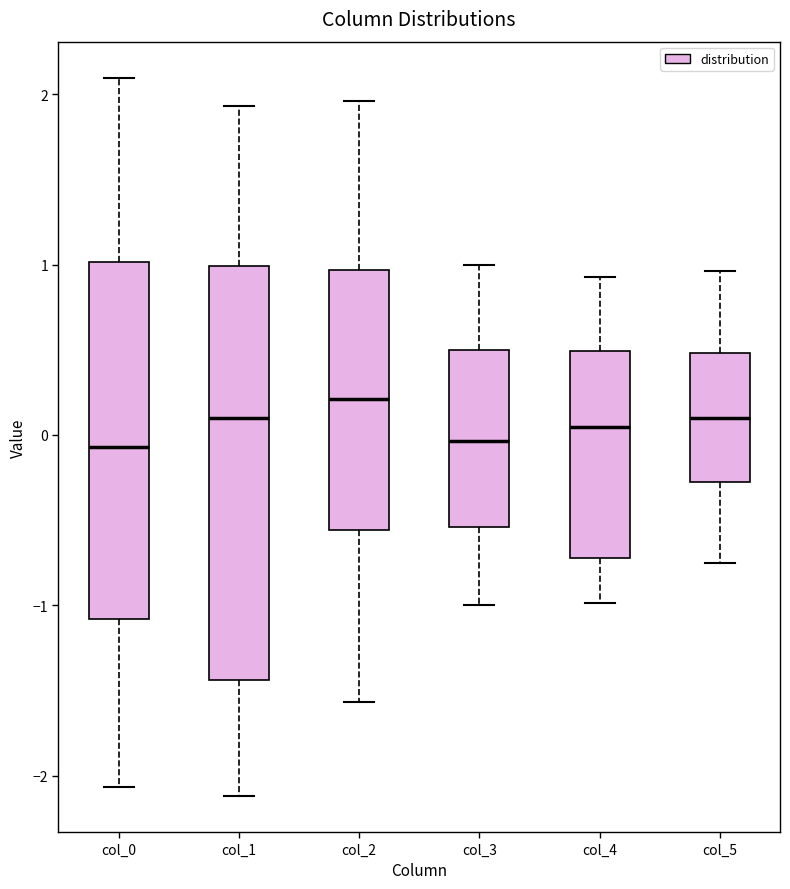

Reading left to right, transcribe this box plot: for each box, give where its median line is, the range the box spans, and where its two whiskers end, as read against the y-axis. The values are not printed on the chart, so give them approximately, as read against the axis.

col_0: median -0.1, box -1.1 to 1.0, whiskers -2.1 to 2.1
col_1: median 0.1, box -1.4 to 1.0, whiskers -2.1 to 1.9
col_2: median 0.2, box -0.6 to 1.0, whiskers -1.6 to 2.0
col_3: median 0.0, box -0.5 to 0.5, whiskers -1.0 to 1.0
col_4: median 0.0, box -0.7 to 0.5, whiskers -1.0 to 0.9
col_5: median 0.1, box -0.3 to 0.5, whiskers -0.8 to 1.0